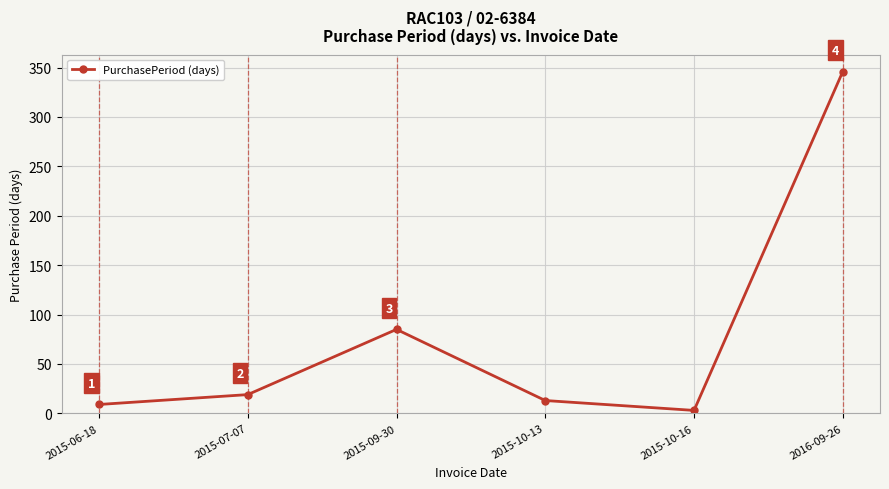

What is the change in value from 2015-09-30 to 2015-10-13?

-72